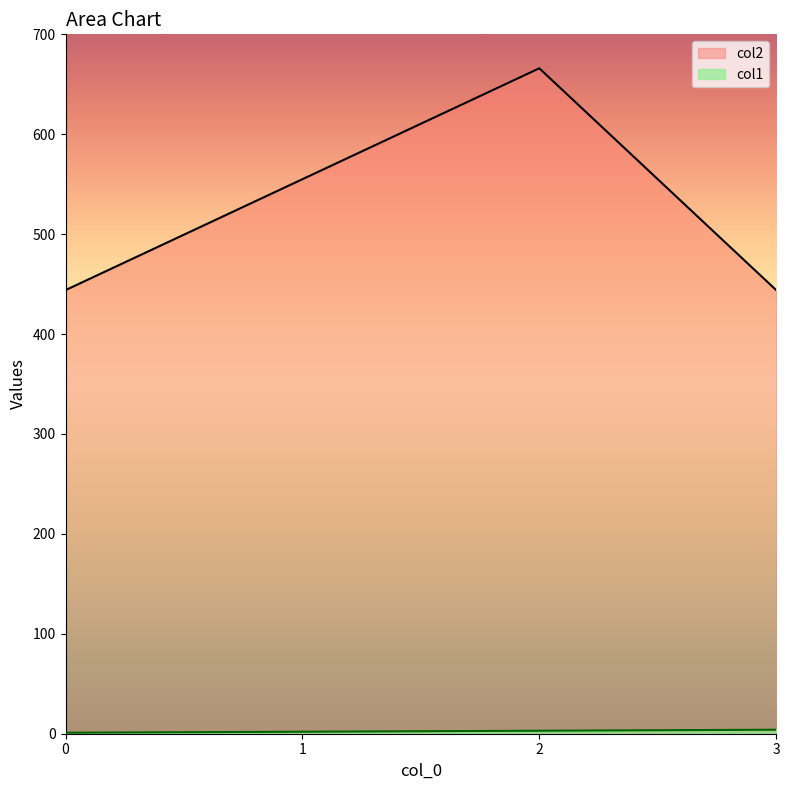

What is the sum of all col1 values?

10